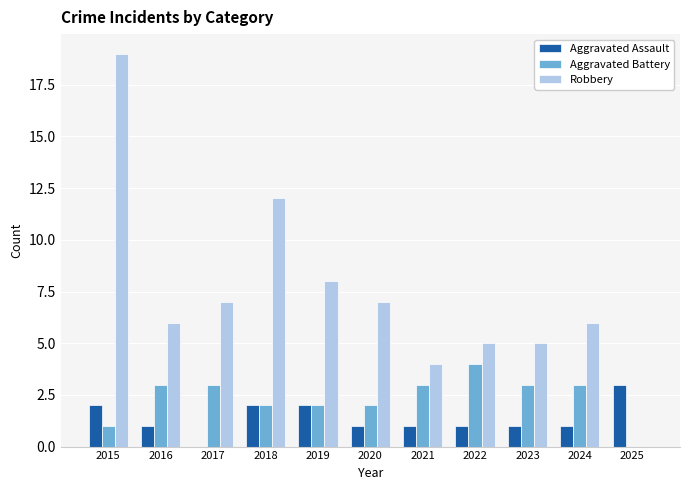

What is the difference between the Robbery values at 2023 and 2024?

1